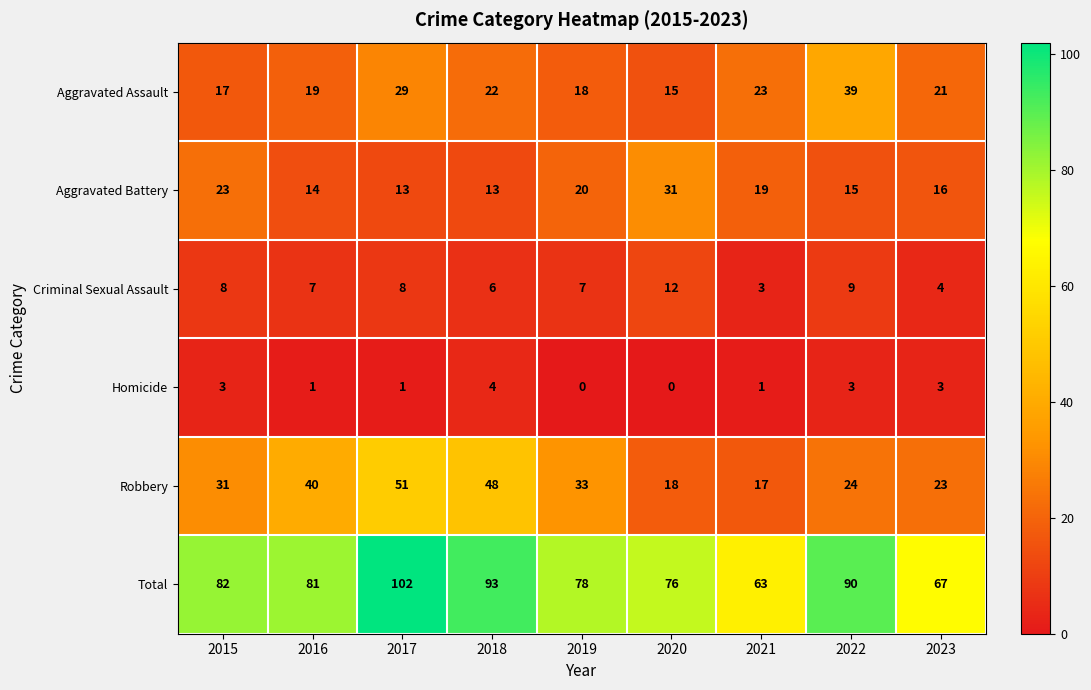

At which category is the sum across all series the highest?

2017